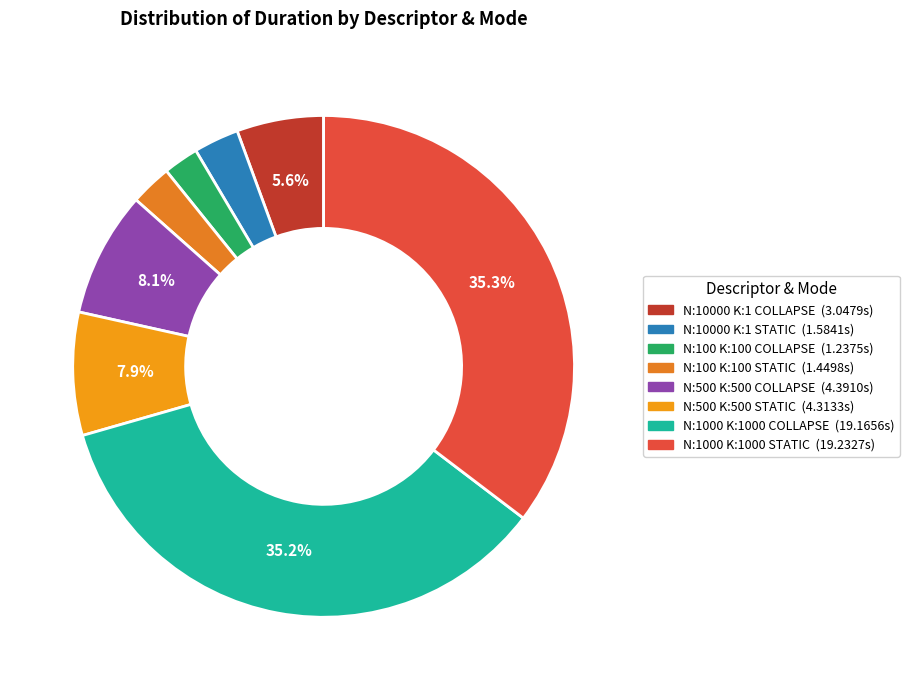

Count the number of slices in the pie.

8